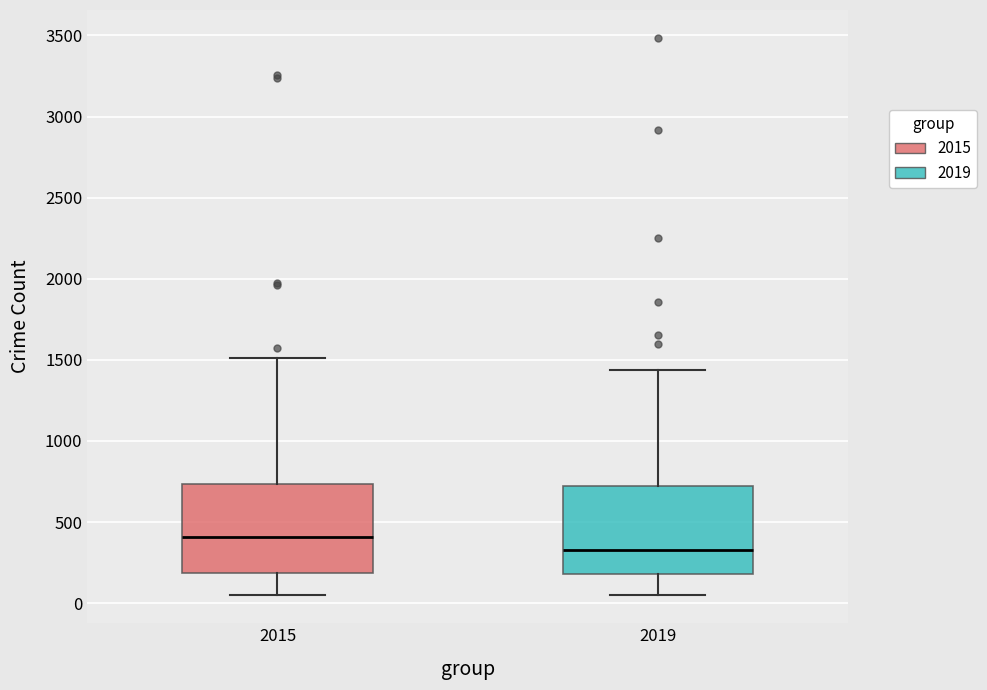

Which box has the lowest median line?

2019